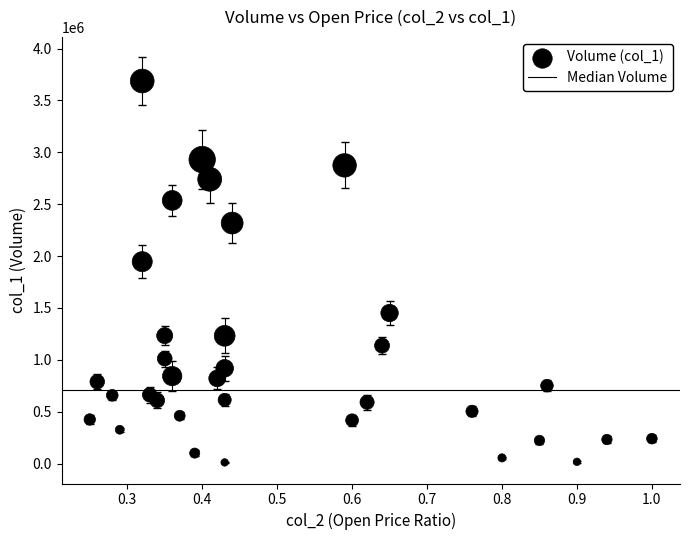

What is the range of Y values (max minus min)?

3676000